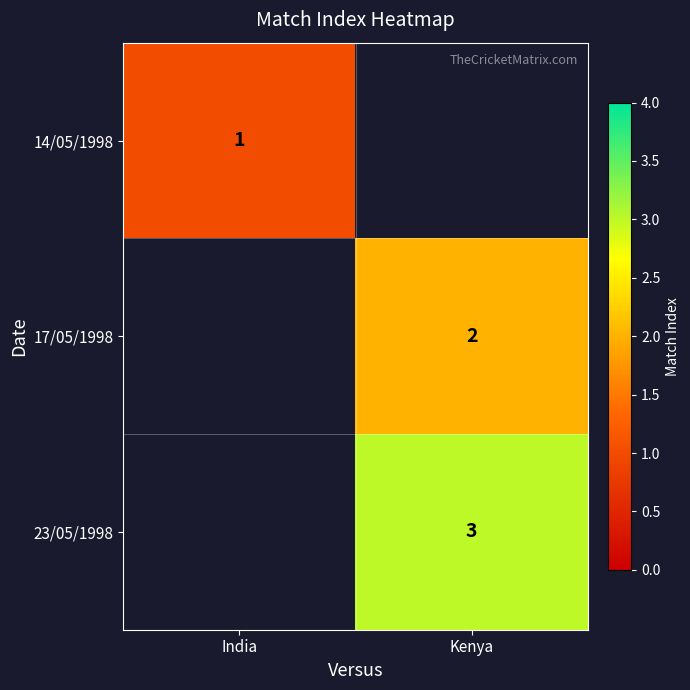

Is it true that 14/05/1998 equals 1 at India?

True